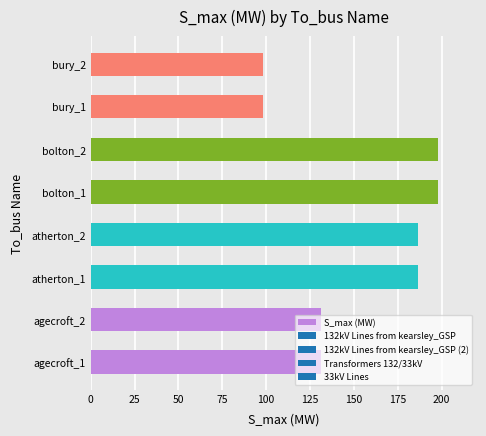

What is the difference between the second highest and second lowest values?

100.0